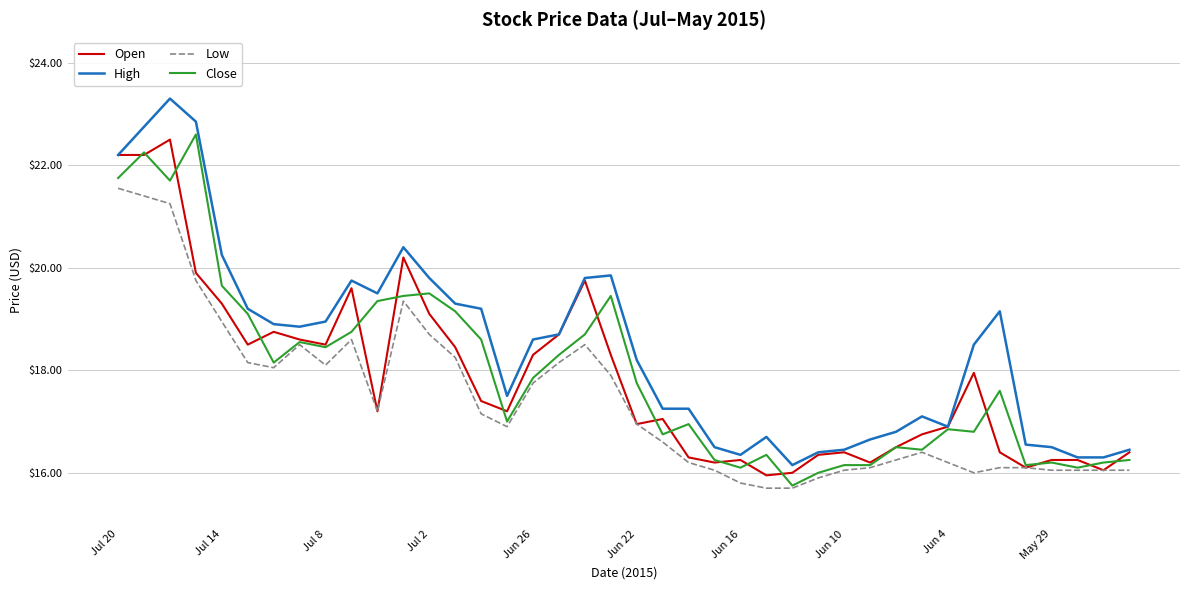

What is the average value of the Low series?

17.4